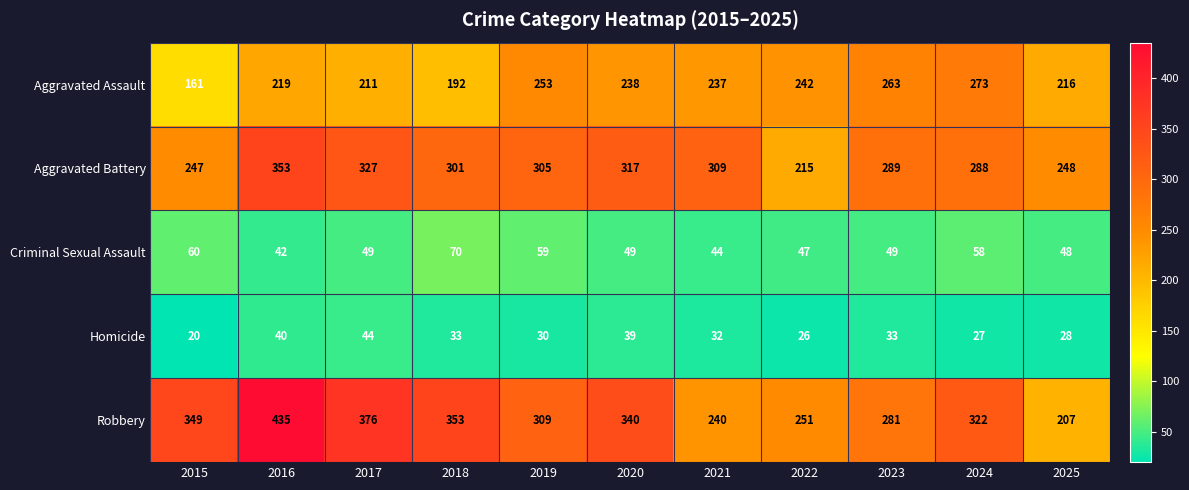

What is the approximate value of Criminal Sexual Assault at 2018, to the nearest 5?

70